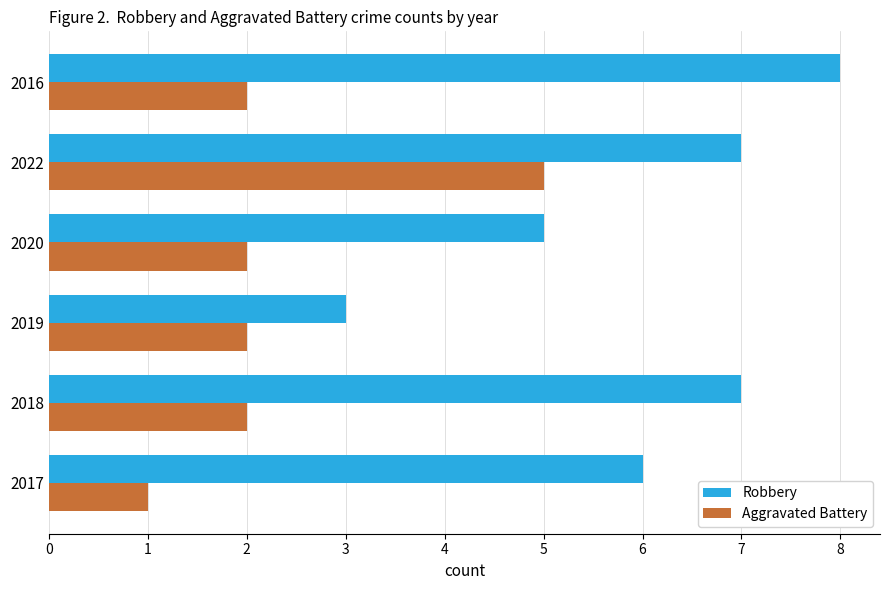

List the series in order of their peak value, highest first.

Robbery, Aggravated Battery